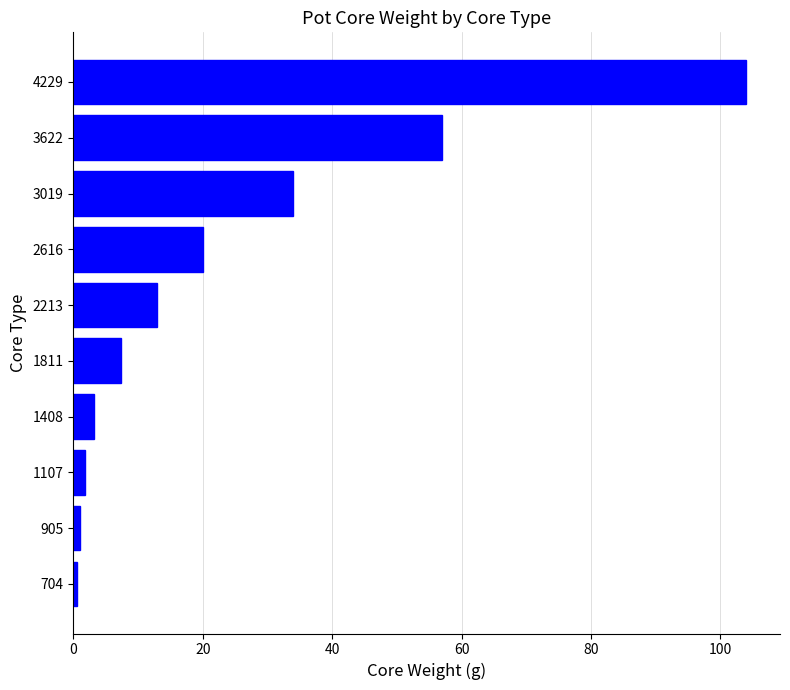

What is the ratio of the value at 3622 to the value at 2213?

4.4